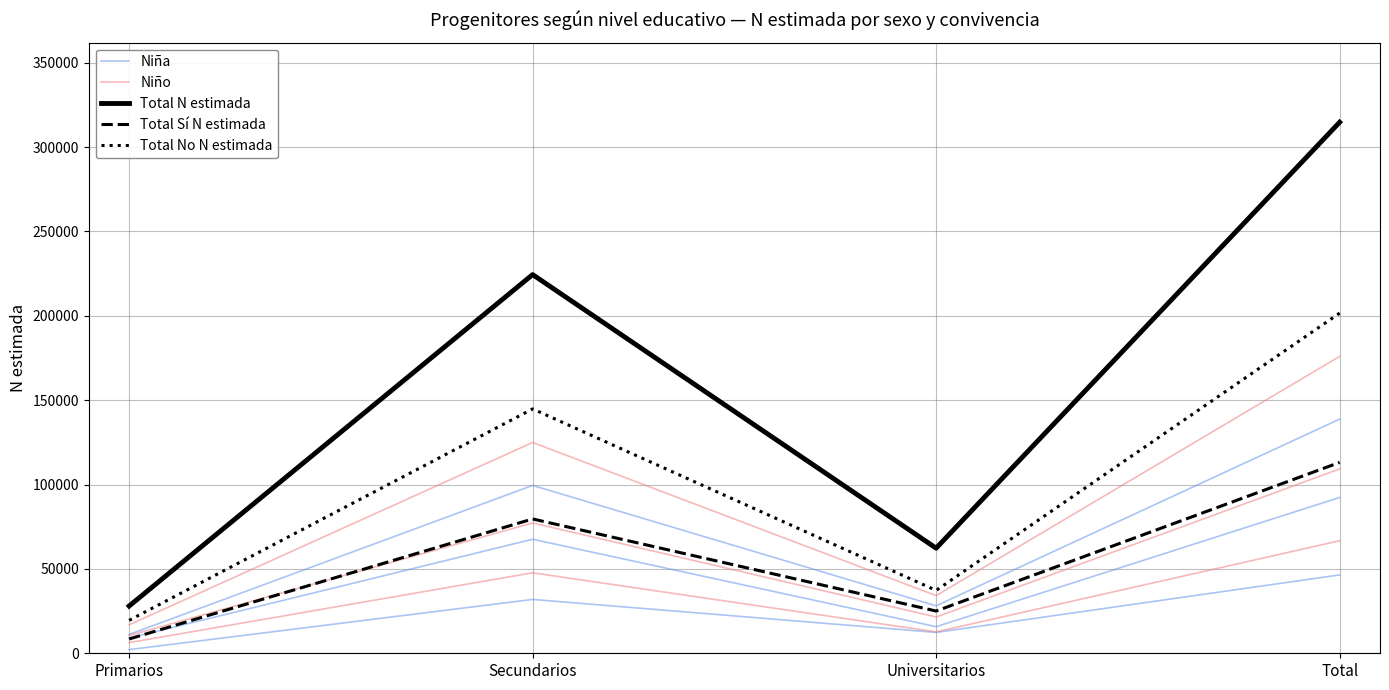

What is the difference between the highest and lowest values at Universitarios?

37256